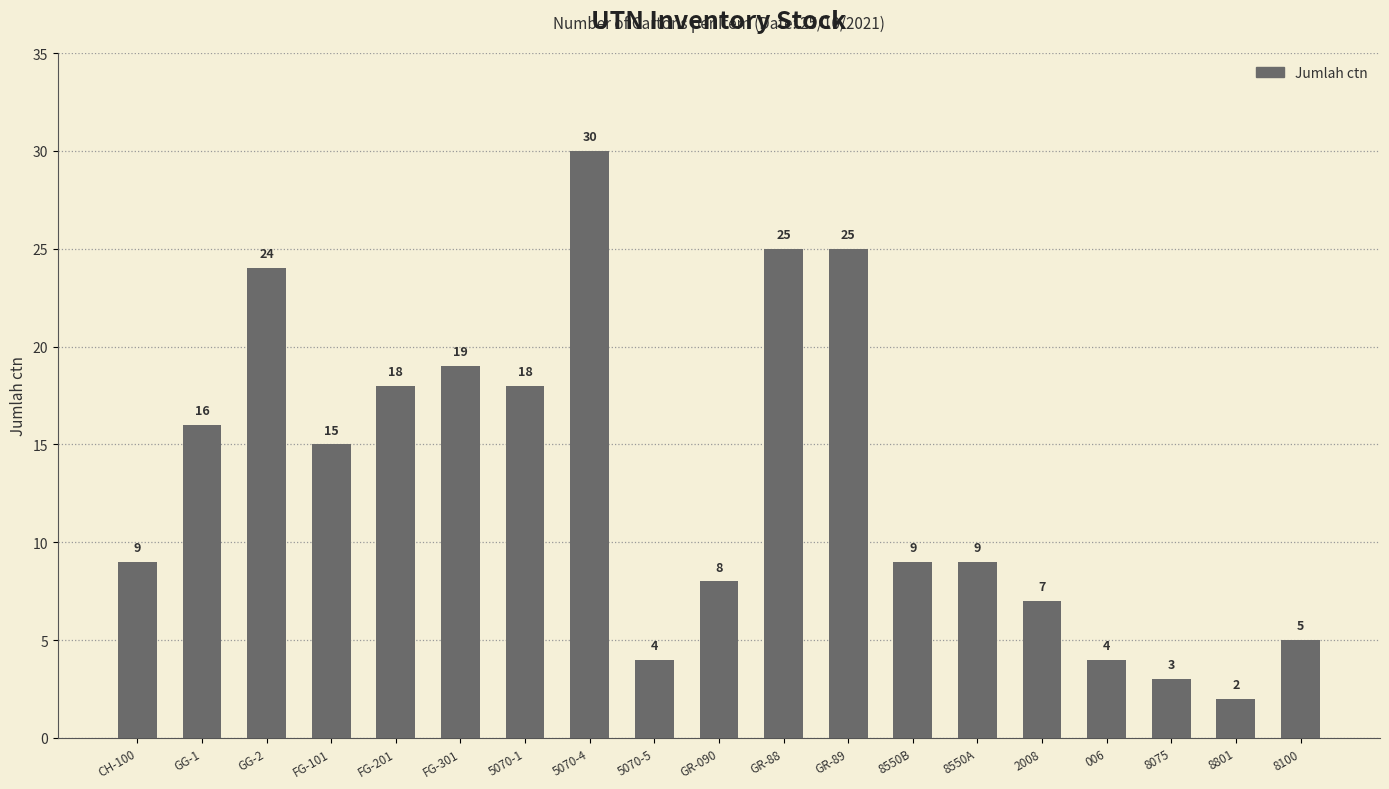

At which label is the value closest to 16?

GG-1